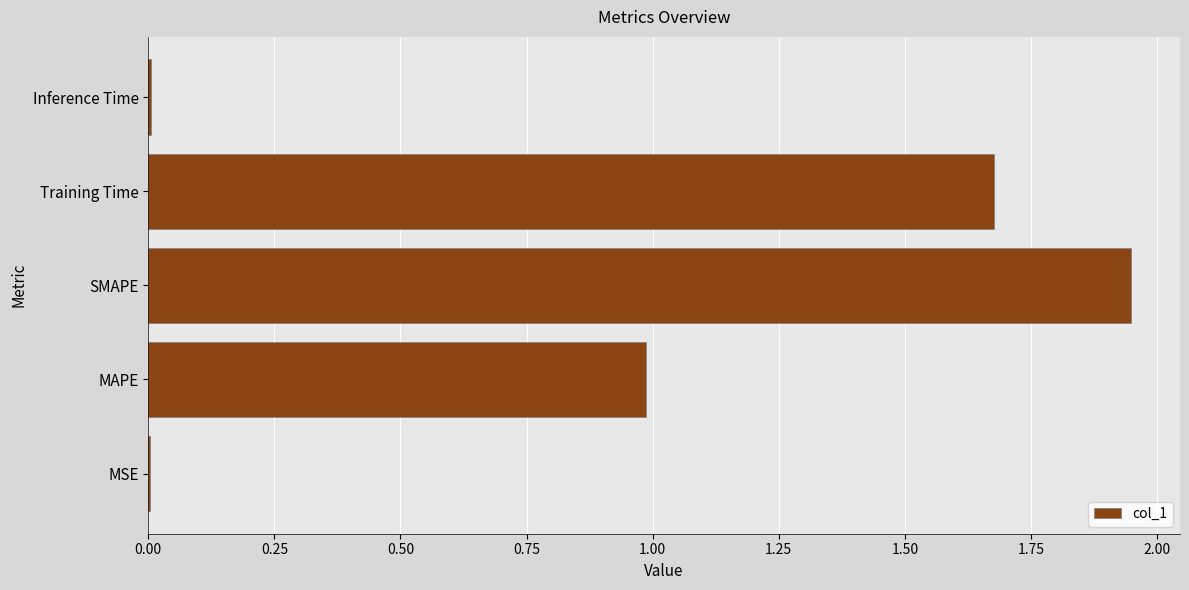

Are the bars horizontal?

Yes